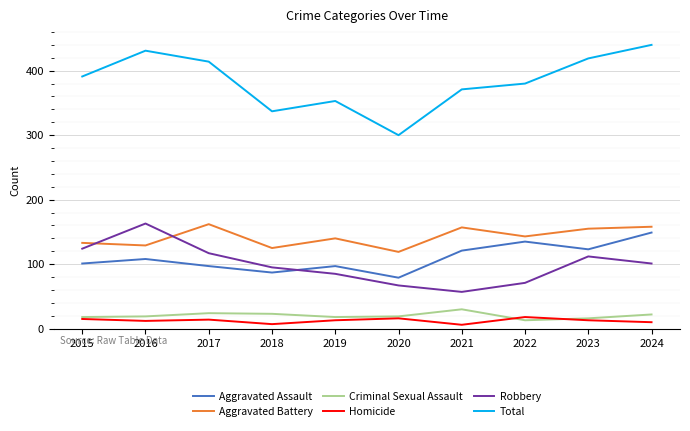

The value of Total at 2024 is 440. True or false?

True